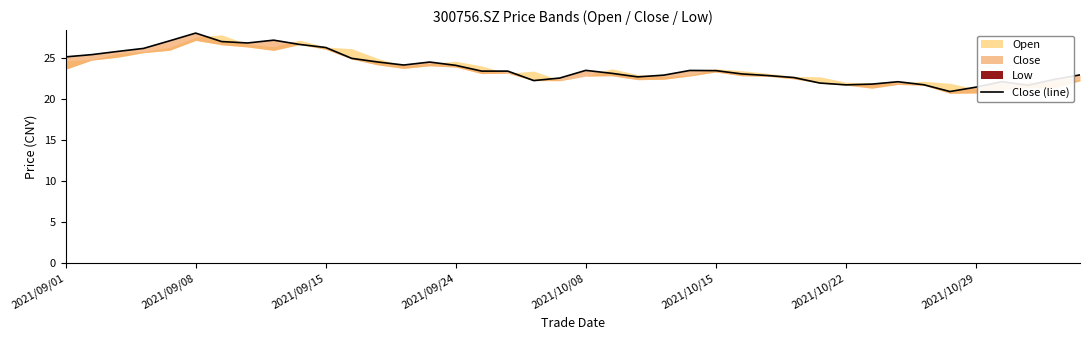

Reading left to right, extract all data points from this chart.

25.1	25.4	25.8	26.1	27.1	28.0	27.0	26.8	27.1	26.6	26.2	24.9	24.5	24.1	24.5	24.1	23.4	23.4	22.2	22.5	23.5	23.1	22.7	22.9	23.4	23.4	23.0	22.8	22.6	21.9	21.7	21.8	22.1	21.7	20.9	21.4	22.1	21.6	22.4	22.9